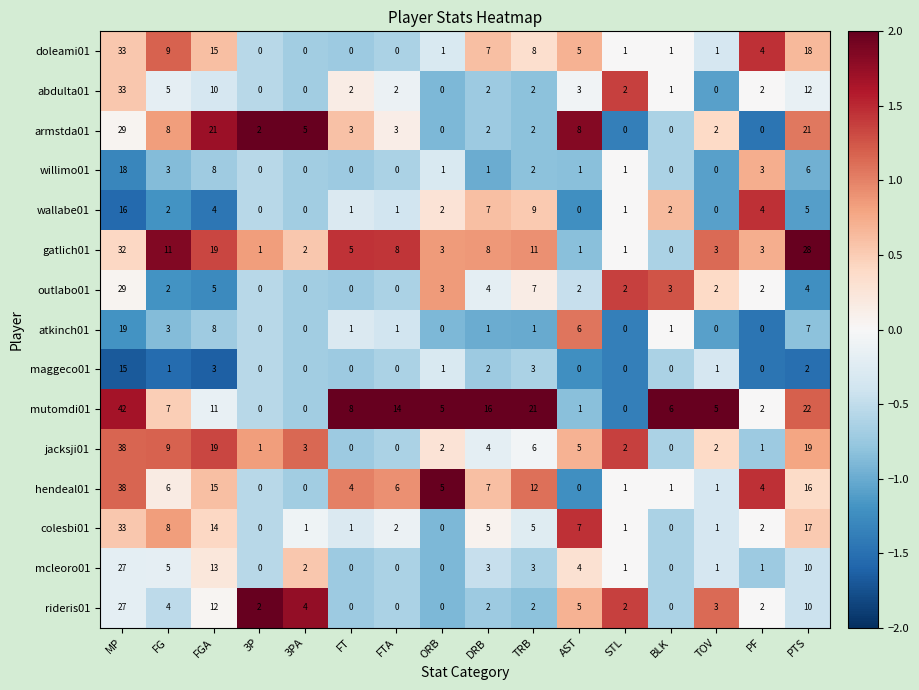

True or false: gatlich01 has a value of 7 at TRB.

False